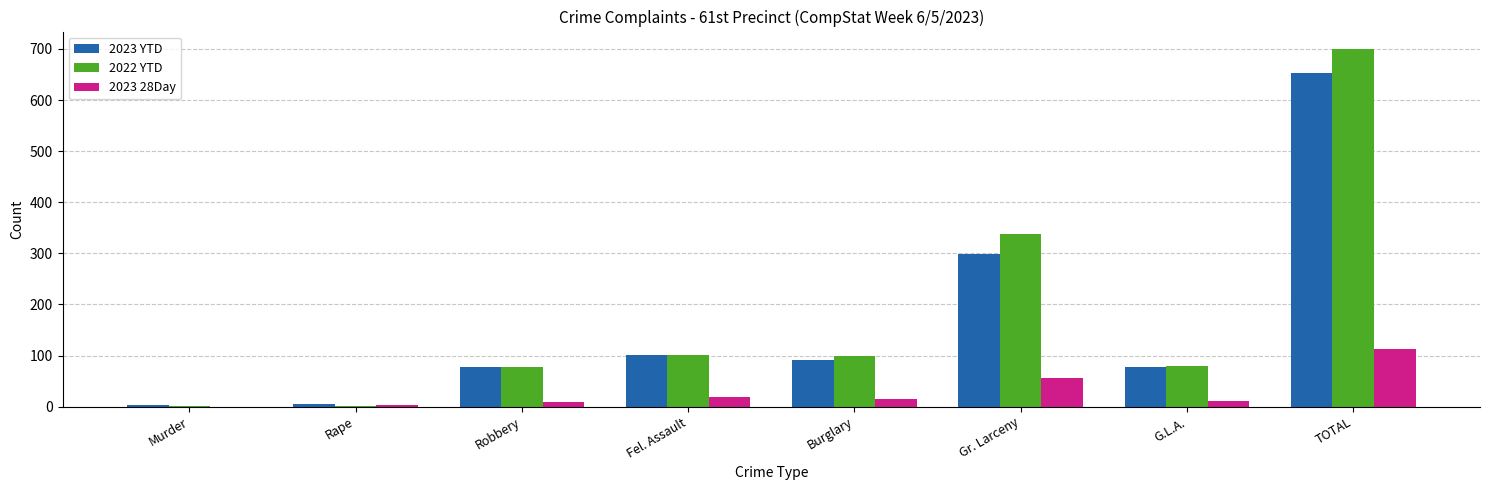

Are the bars grouped side by side (vs. stacked)?

Yes